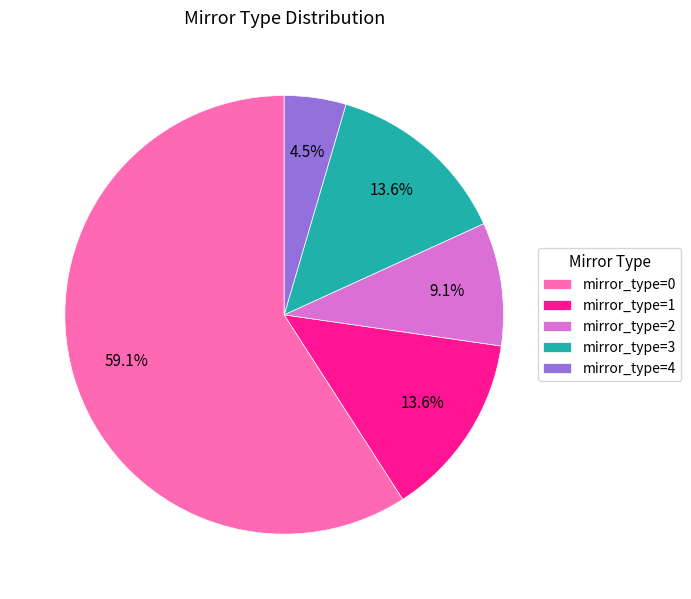

Count the number of slices in the pie.

5